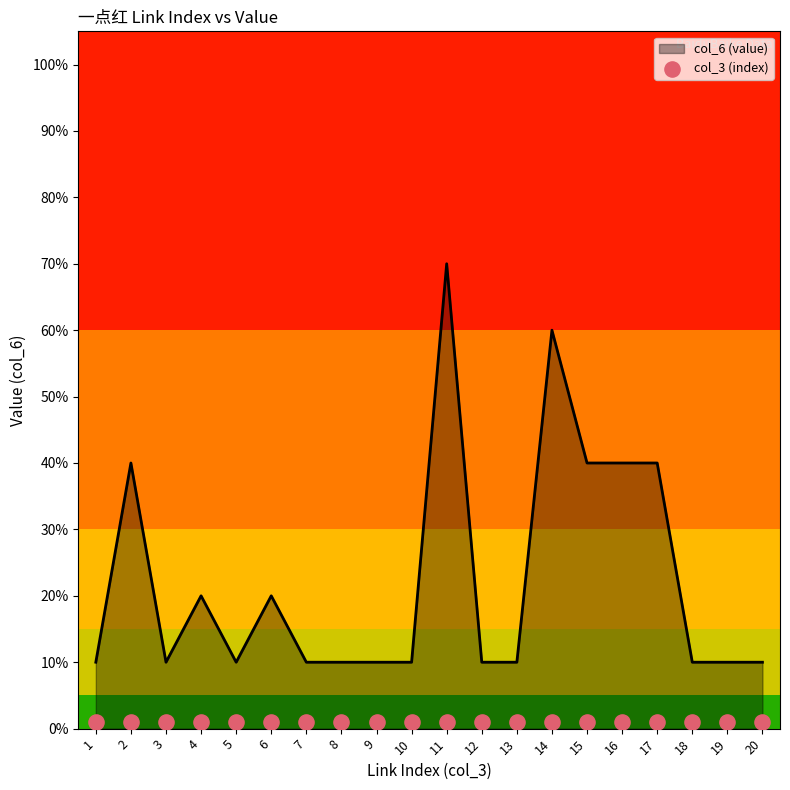

Between 19 and 13, which is larger?

19